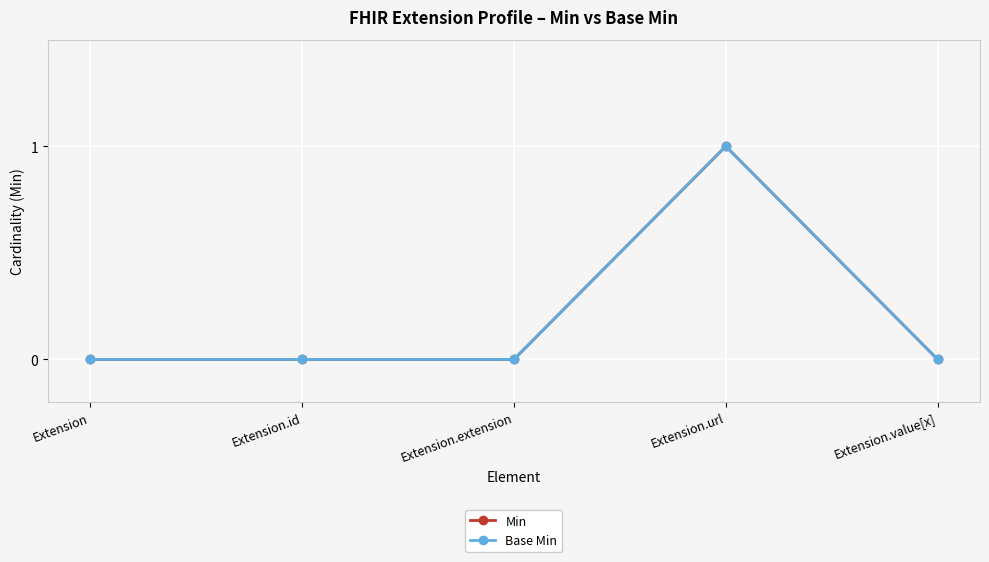

What is the label of the 3rd point from the right?

Extension.extension